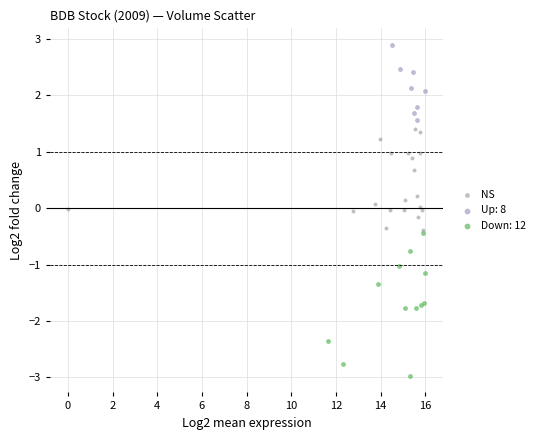

Which series has the widest spread of Y values?

Down: 12